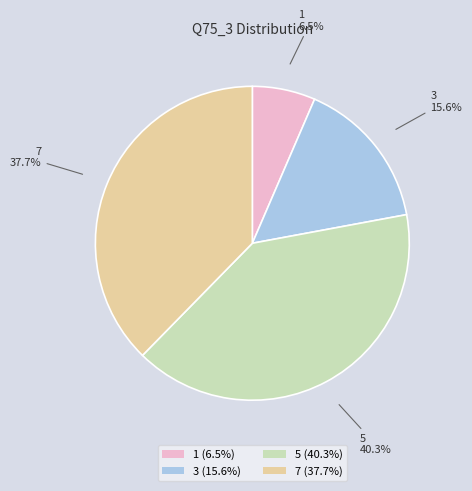

Does 3 represent more than half of the total?

No